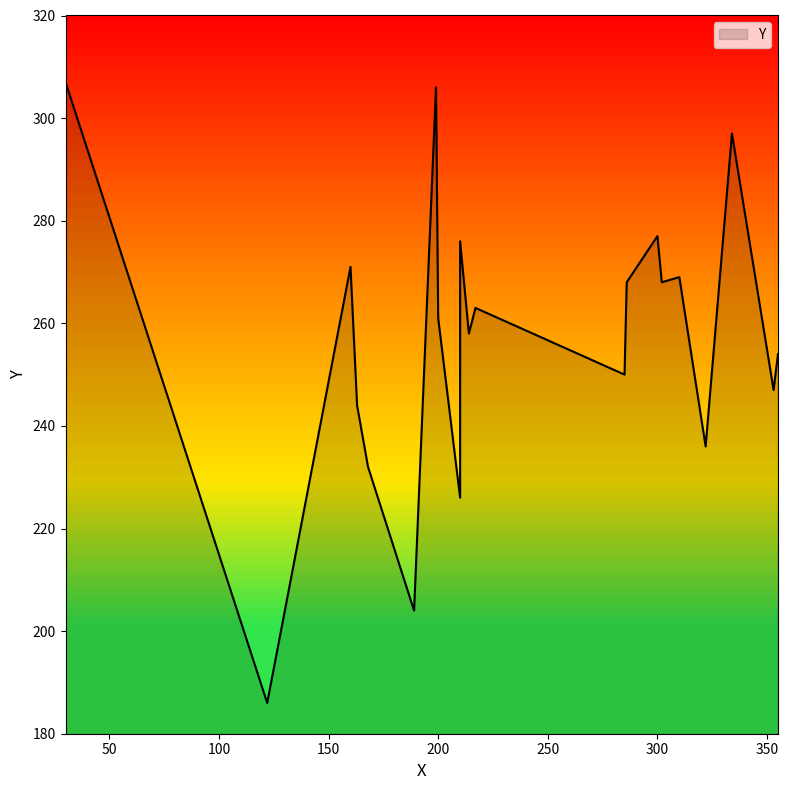

How many values exceed 261?

10